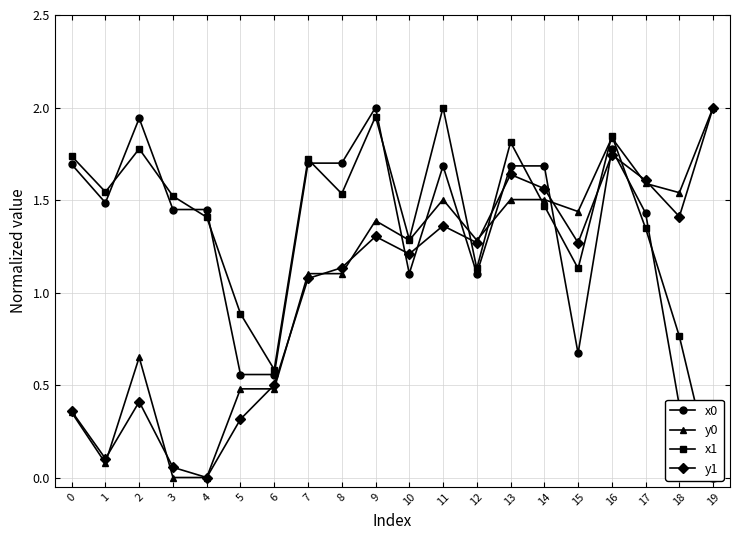

How many lines are shown in the chart?

4